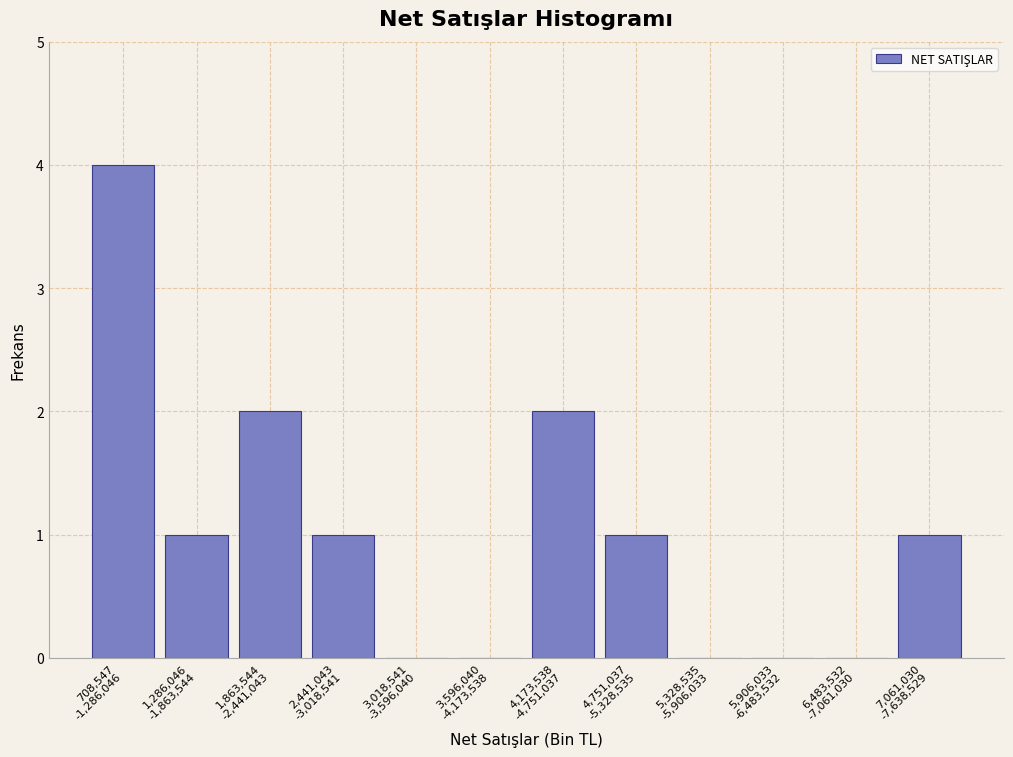

What is the greatest value displayed?

4